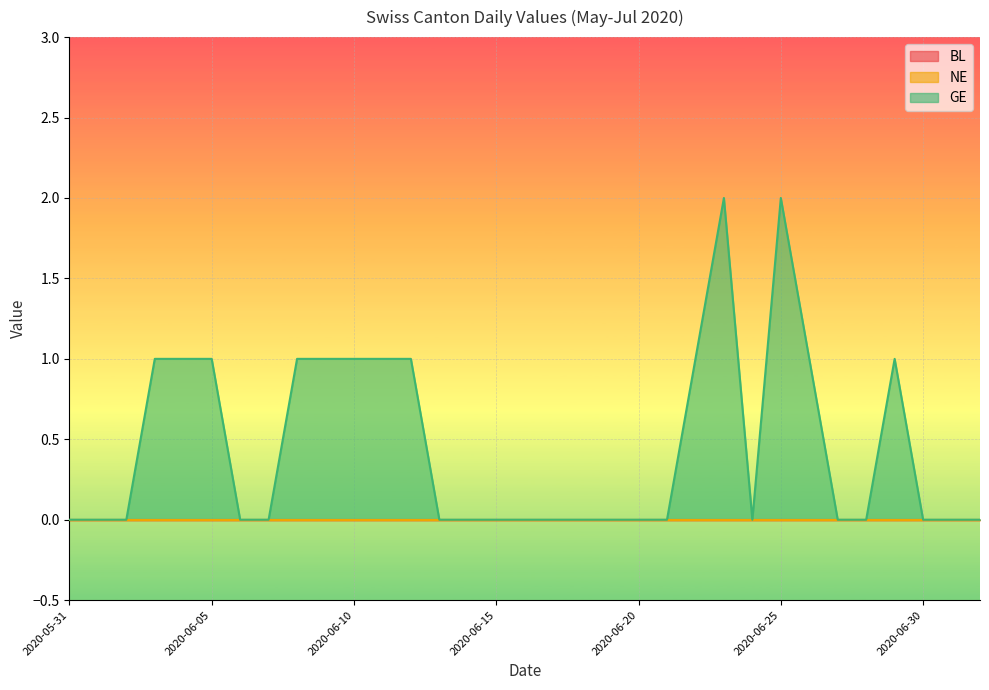

Reading right to left, what are all the values shown in this chart?

BL: 2020-07-02=0	2020-07-01=0	2020-06-30=0	2020-06-29=0	2020-06-28=0	2020-06-27=0	2020-06-26=0	2020-06-25=0	2020-06-24=0	2020-06-23=0	2020-06-22=0	2020-06-21=0	2020-06-20=0	2020-06-19=0	2020-06-18=0	2020-06-17=0	2020-06-16=0	2020-06-15=0	2020-06-14=0	2020-06-13=0	2020-06-12=0	2020-06-11=0	2020-06-10=0	2020-06-09=0	2020-06-08=0	2020-06-07=0	2020-06-06=0	2020-06-05=0	2020-06-04=0	2020-06-03=0	2020-06-02=0	2020-06-01=0	2020-05-31=0
NE: 2020-07-02=0	2020-07-01=0	2020-06-30=0	2020-06-29=0	2020-06-28=0	2020-06-27=0	2020-06-26=0	2020-06-25=0	2020-06-24=0	2020-06-23=0	2020-06-22=0	2020-06-21=0	2020-06-20=0	2020-06-19=0	2020-06-18=0	2020-06-17=0	2020-06-16=0	2020-06-15=0	2020-06-14=0	2020-06-13=0	2020-06-12=0	2020-06-11=0	2020-06-10=0	2020-06-09=0	2020-06-08=0	2020-06-07=0	2020-06-06=0	2020-06-05=0	2020-06-04=0	2020-06-03=0	2020-06-02=0	2020-06-01=0	2020-05-31=0
GE: 2020-07-02=0	2020-07-01=0	2020-06-30=0	2020-06-29=1	2020-06-28=0	2020-06-27=0	2020-06-26=1	2020-06-25=2	2020-06-24=0	2020-06-23=2	2020-06-22=1	2020-06-21=0	2020-06-20=0	2020-06-19=0	2020-06-18=0	2020-06-17=0	2020-06-16=0	2020-06-15=0	2020-06-14=0	2020-06-13=0	2020-06-12=1	2020-06-11=1	2020-06-10=1	2020-06-09=1	2020-06-08=1	2020-06-07=0	2020-06-06=0	2020-06-05=1	2020-06-04=1	2020-06-03=1	2020-06-02=0	2020-06-01=0	2020-05-31=0